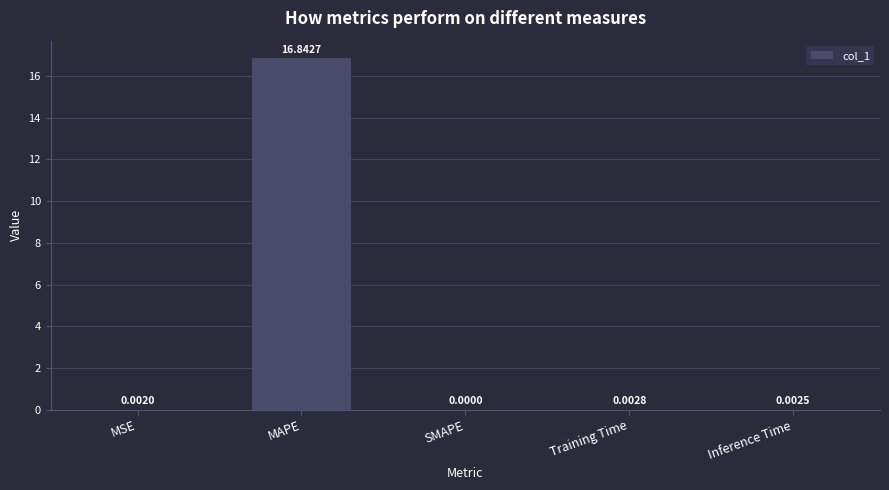

What is the sum of the values at SMAPE and MAPE?

16.8